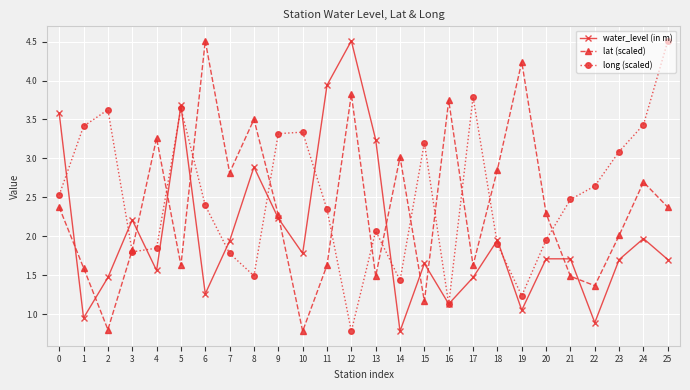

How many lines are shown in the chart?

3